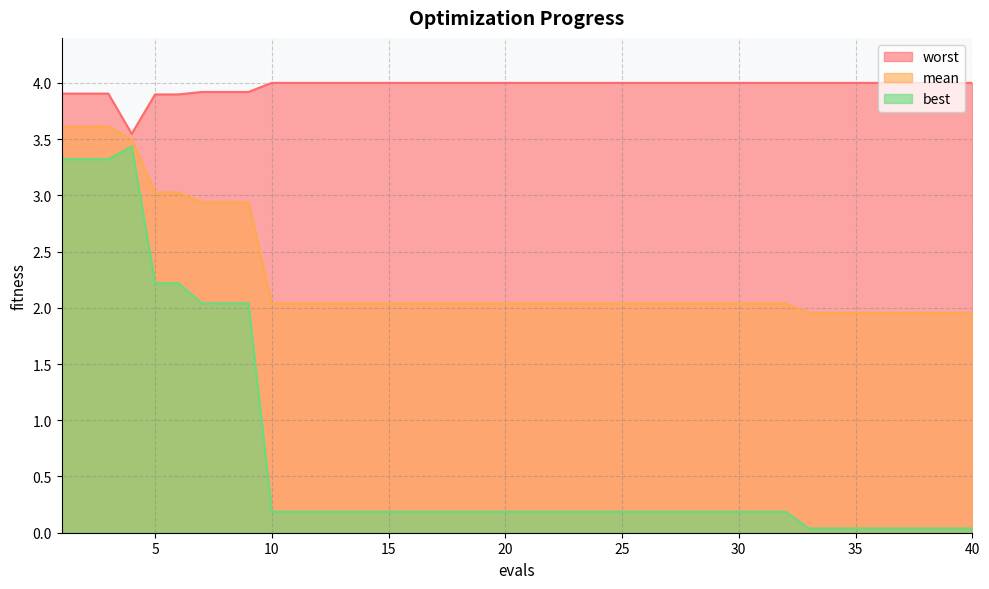

What is the sum of the best values at 17 and 19?

0.4